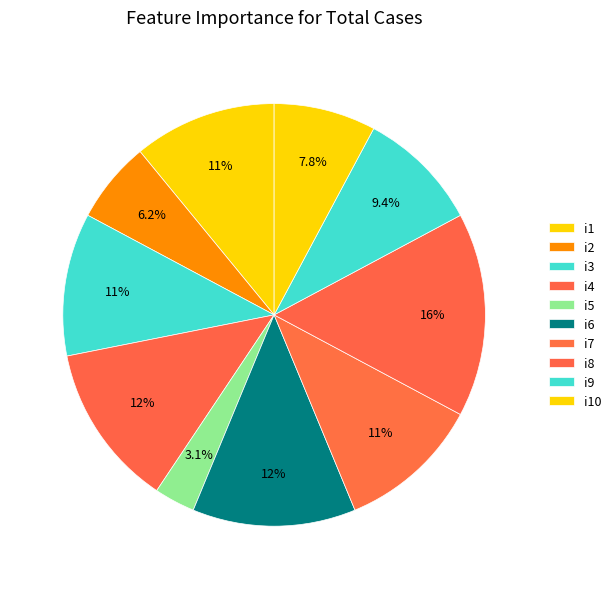

What is the ratio of the value at i6 to the value at i2?

2.0